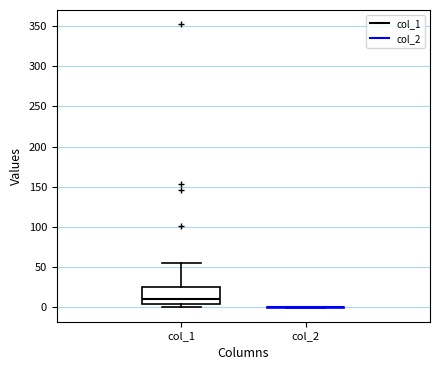

Comparing the boxes themselves (not the whiskers), which one is the tallest?

col_1